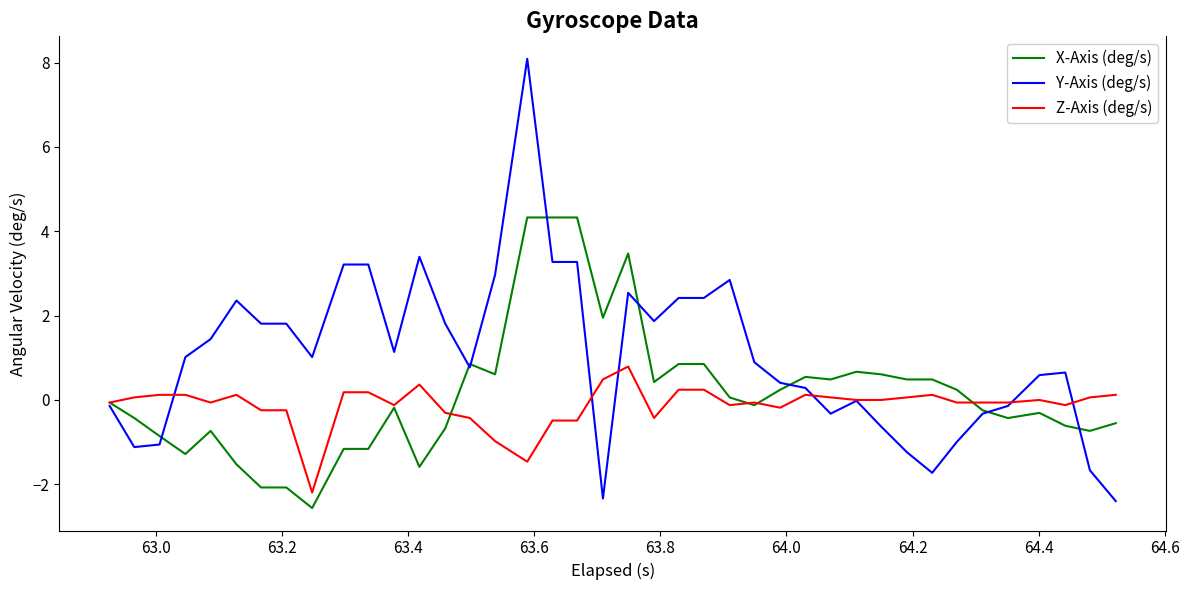

Which series has the widest spread of values?

Y-Axis (deg/s)